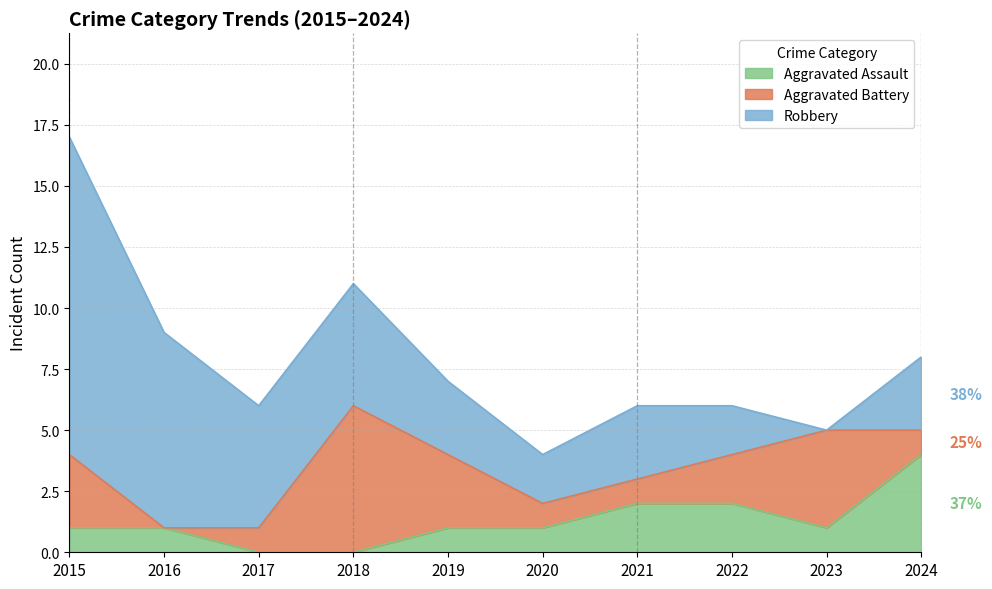

Reading left to right, what are all the values shown in this chart?

Aggravated Assault: 1	1	0	0	1	1	2	2	1	4
Aggravated Battery: 3	0	1	6	3	1	1	2	4	1
Robbery: 13	8	5	5	3	2	3	2	0	3